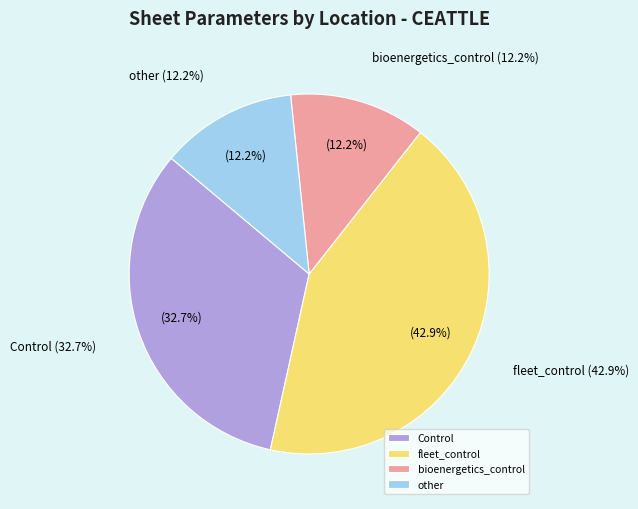

What is the change in value from Control to other?

-10